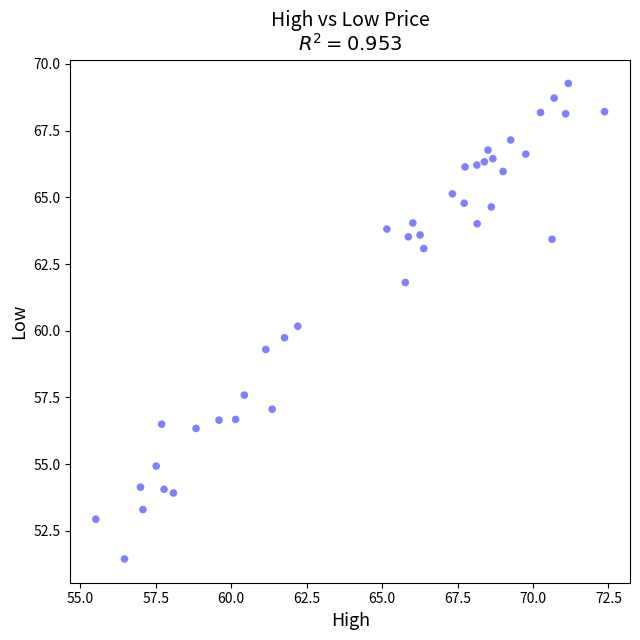

What is the range of X values (max minus min)?

16.9